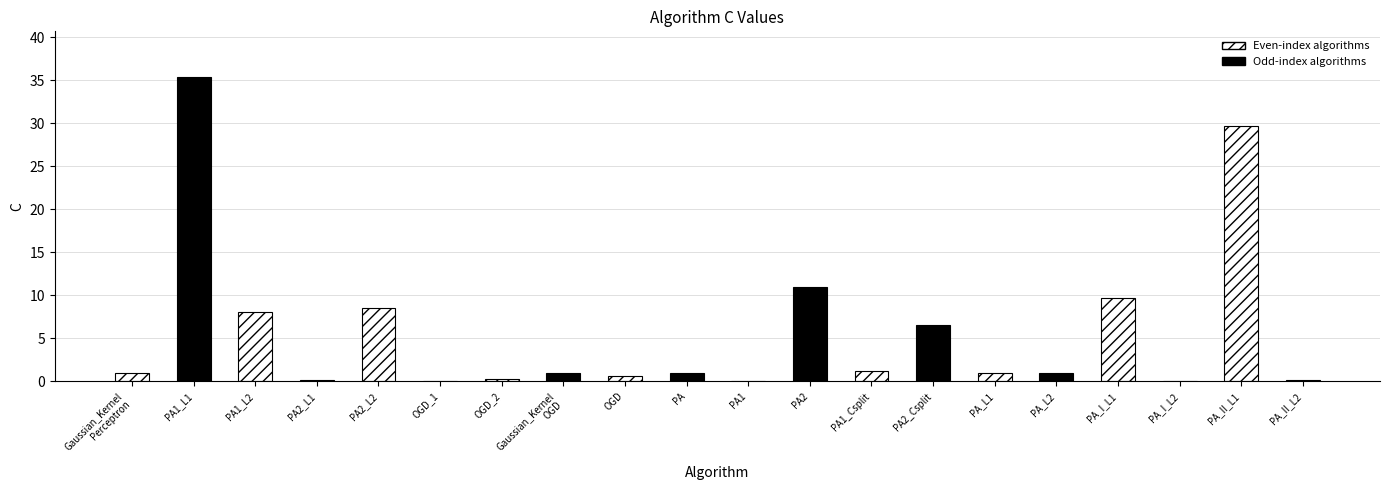

What is the difference between the maximum and minimum values?

35.3